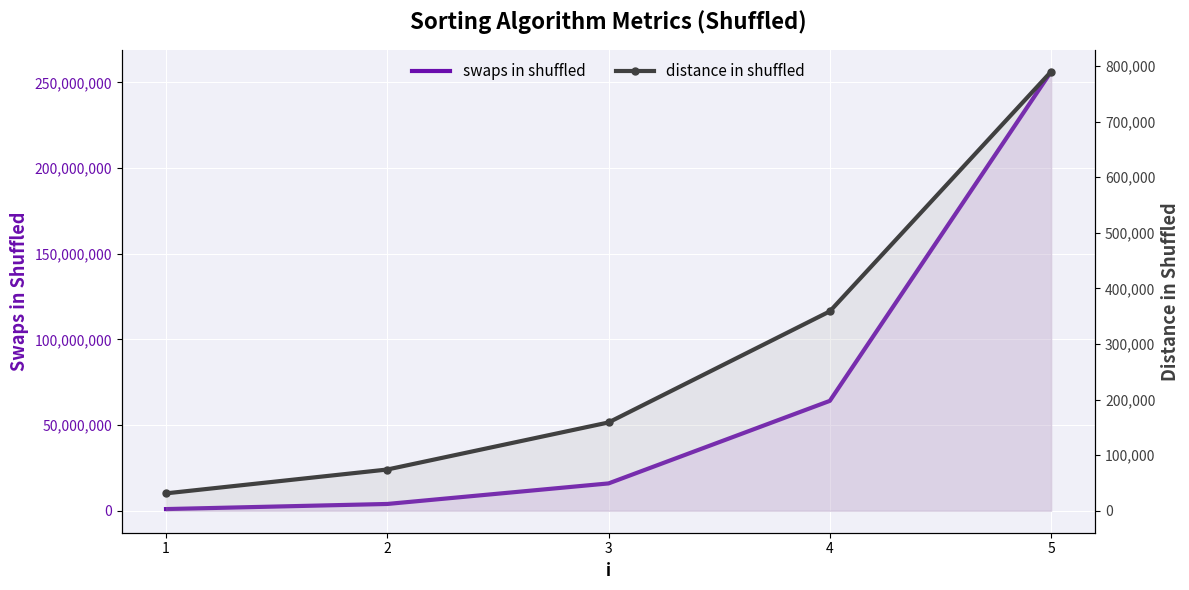

True or false: swaps in shuffled and distance in shuffled cross at least once.

False